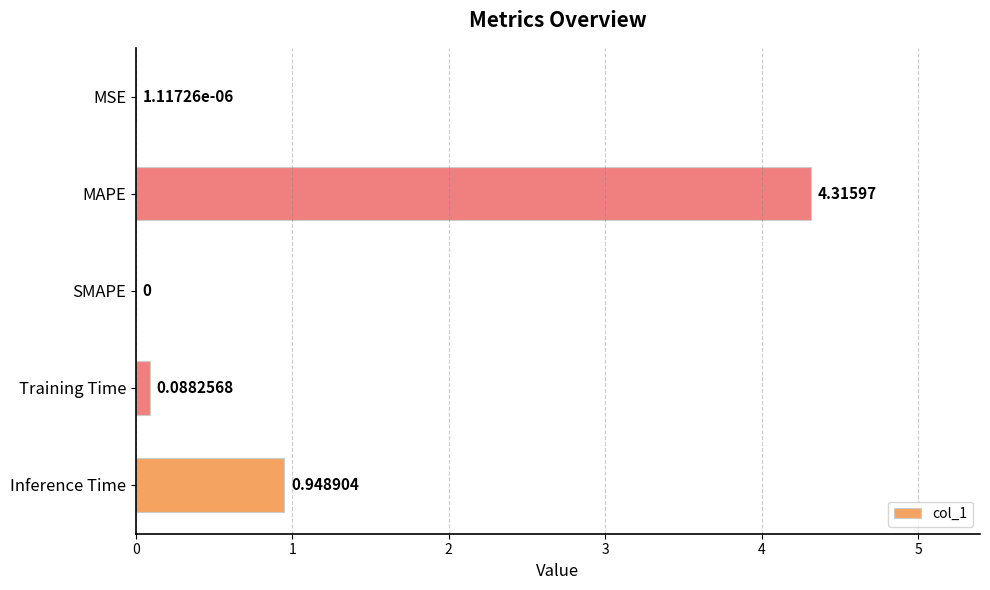

What is the sum of the values at Training Time and Inference Time?

1.0